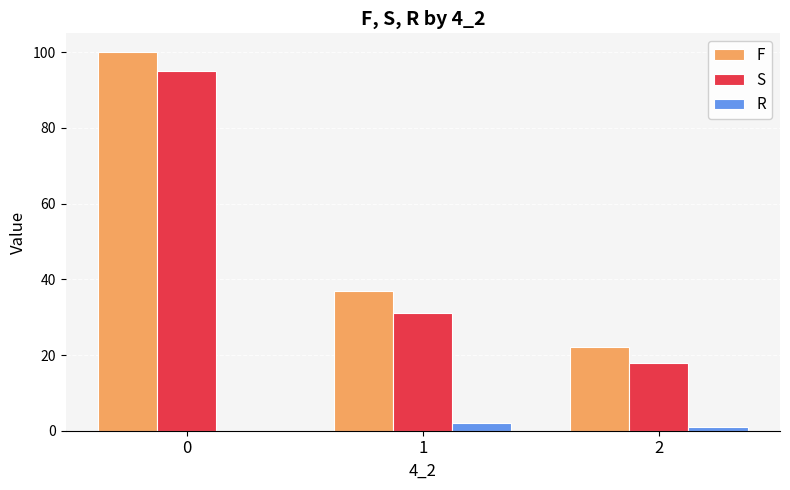

What are all the series names shown in the legend?

F, S, R